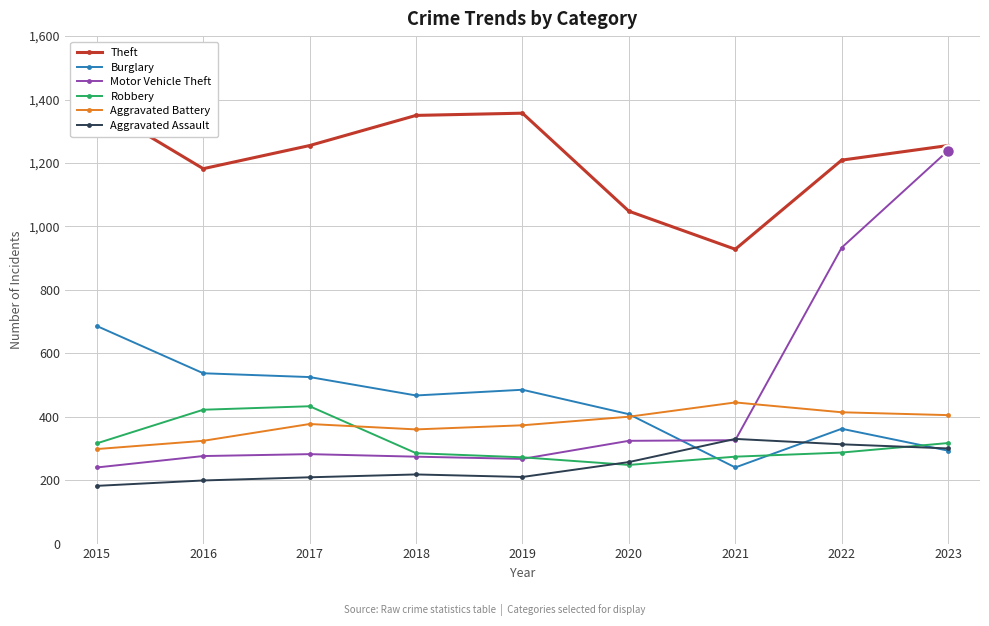

Where does the Aggravated Assault series first go above 218?

2020